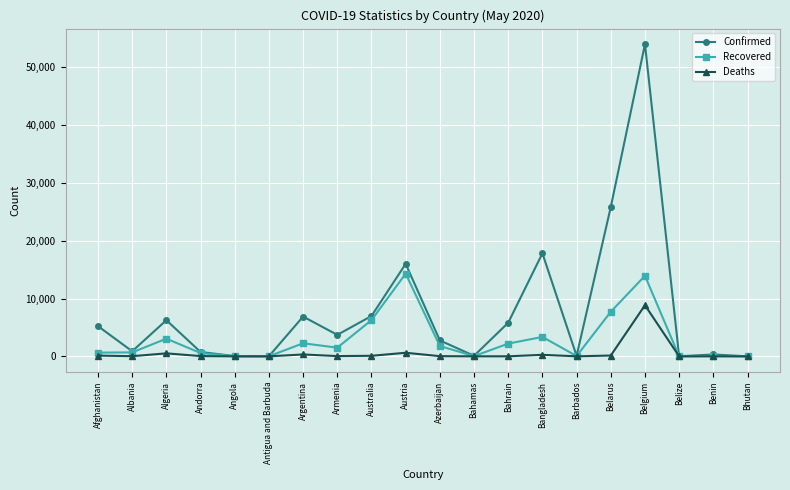

What is the value of the Confirmed point at the 10th from the left?

15997